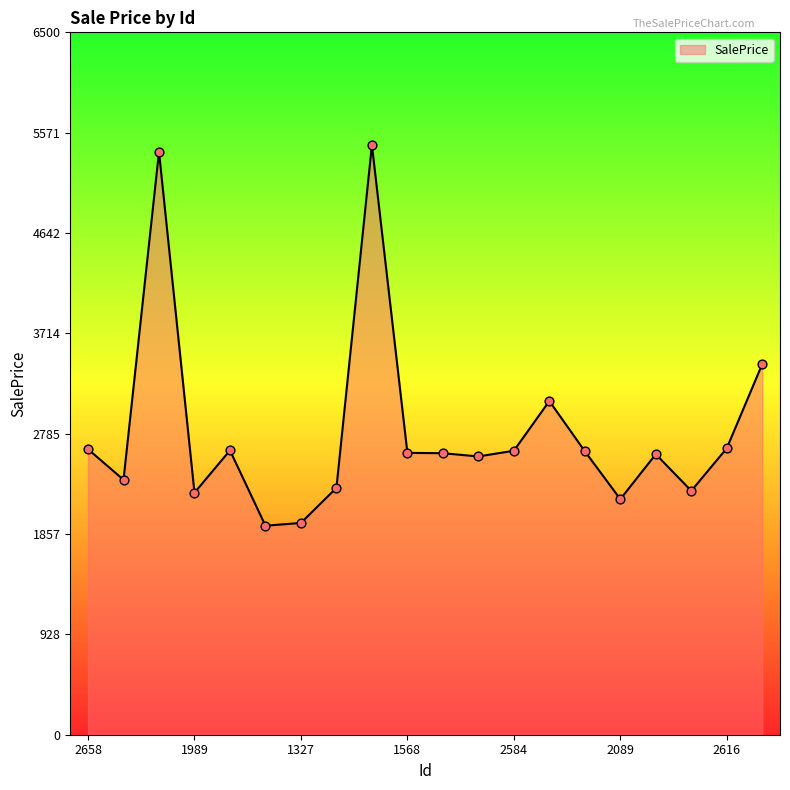

What is the minimum value shown in the chart?

1934.1